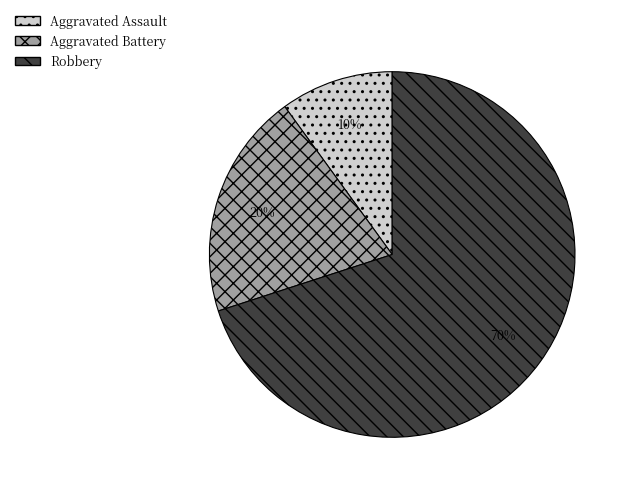

Which has a higher value, Robbery or Aggravated Assault?

Robbery